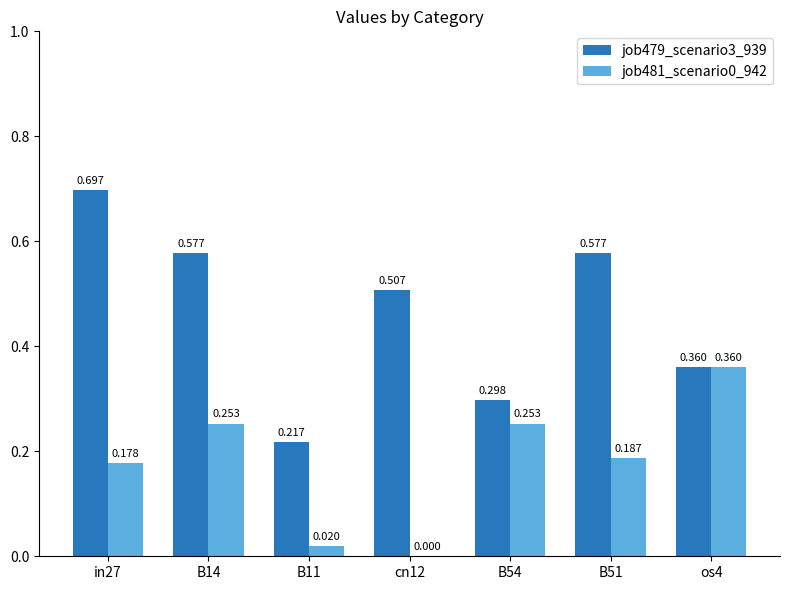

Is the value of job481_scenario0_942 at cn12 greater than the value of job479_scenario3_939 at B51?

No